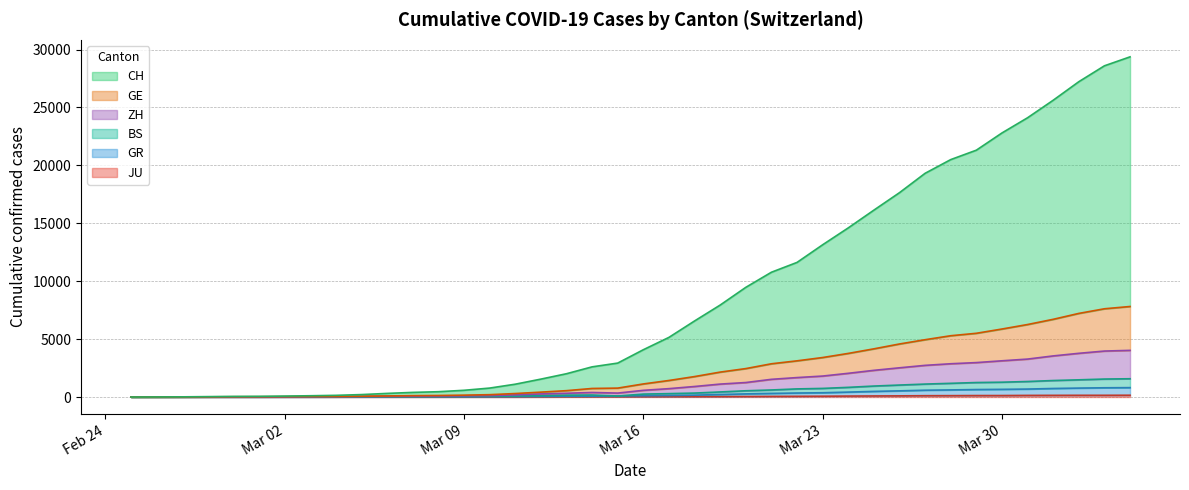

Does the chart have visible grid lines?

Yes